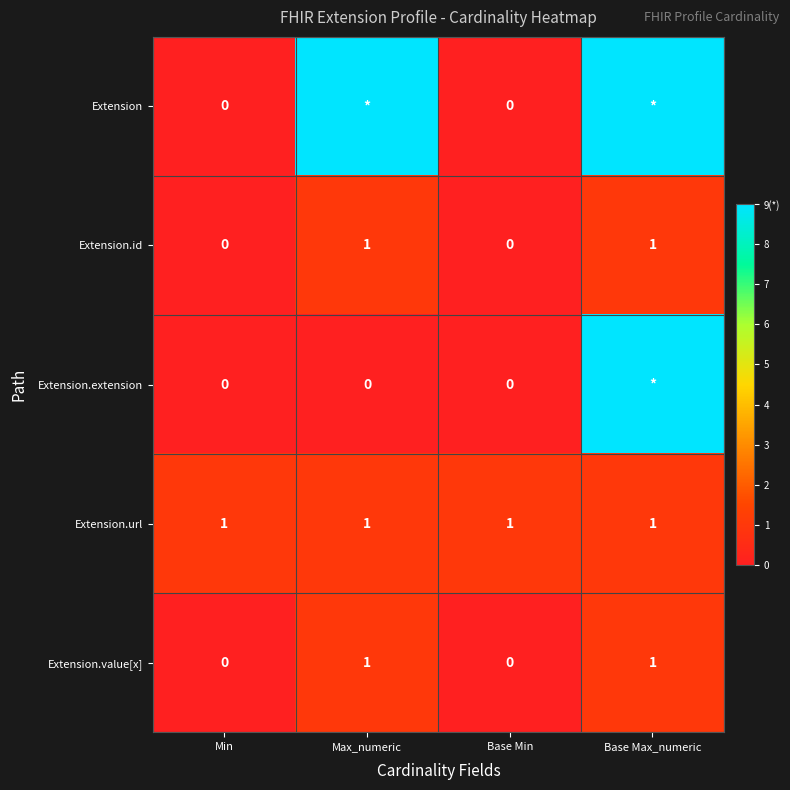

Count the number of data series in this chart.

5